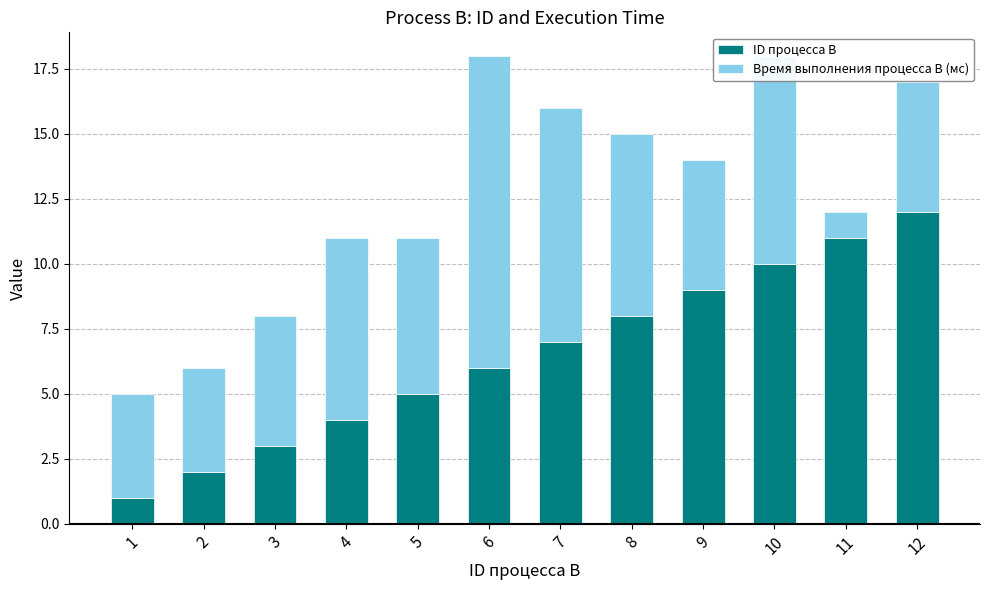

The value of ID процесса B at 12 is 12. True or false?

True